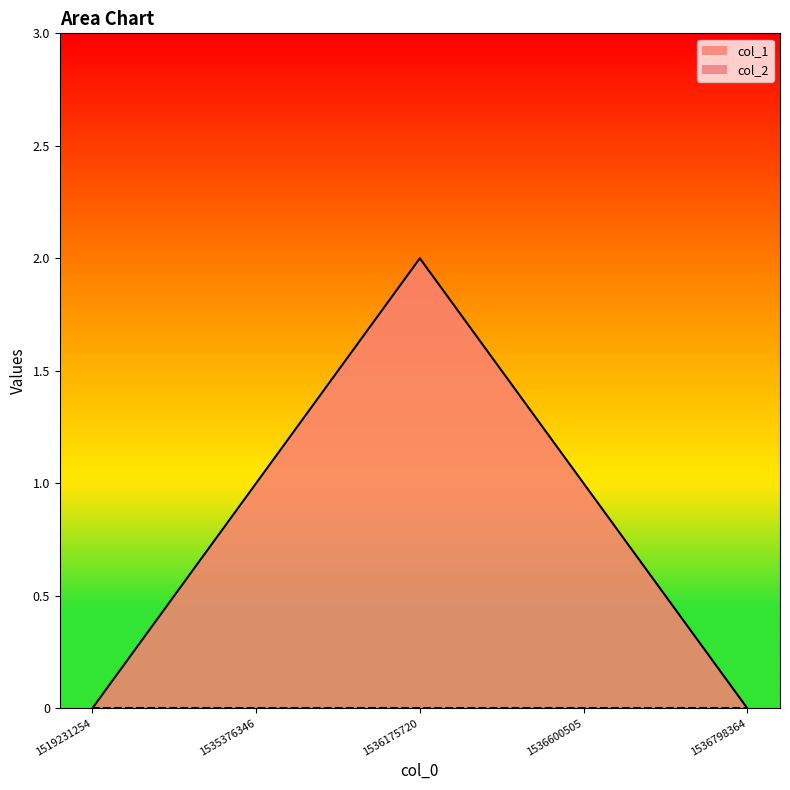

Where does the data first go above 1?

1536175720